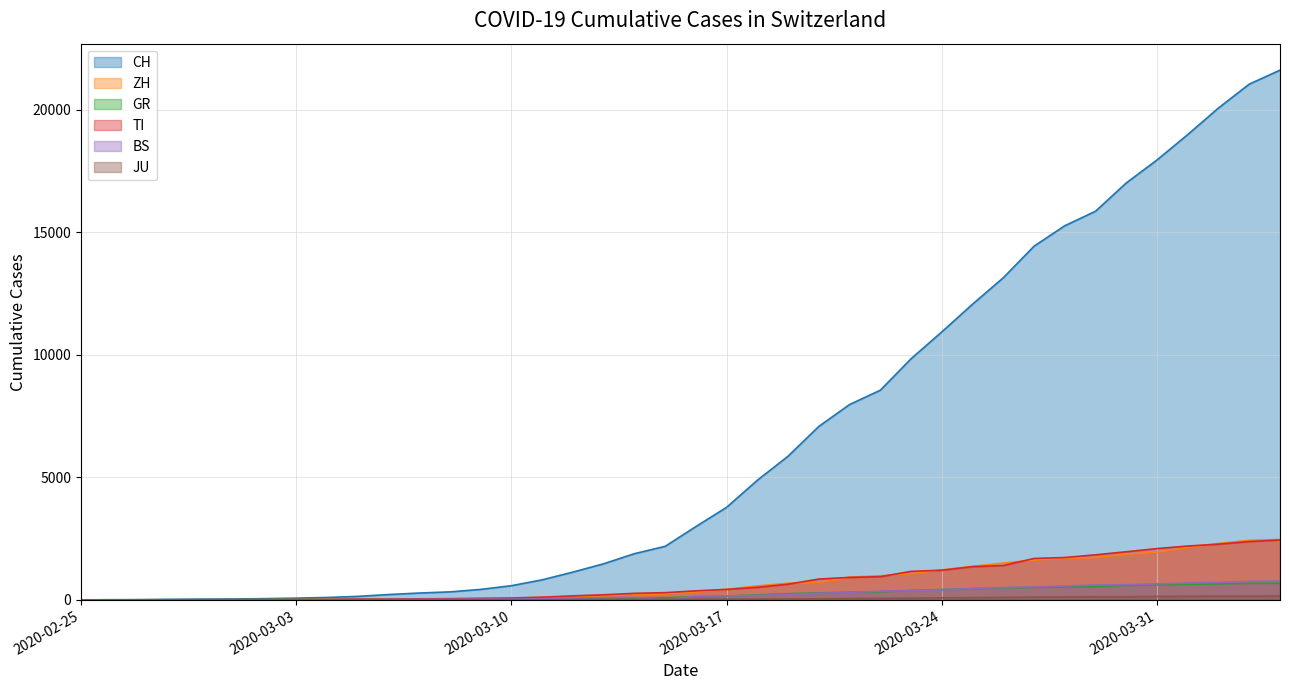

At 2020-03-23, list the series in order from largest to smallest.

CH, TI, ZH, GR, BS, JU